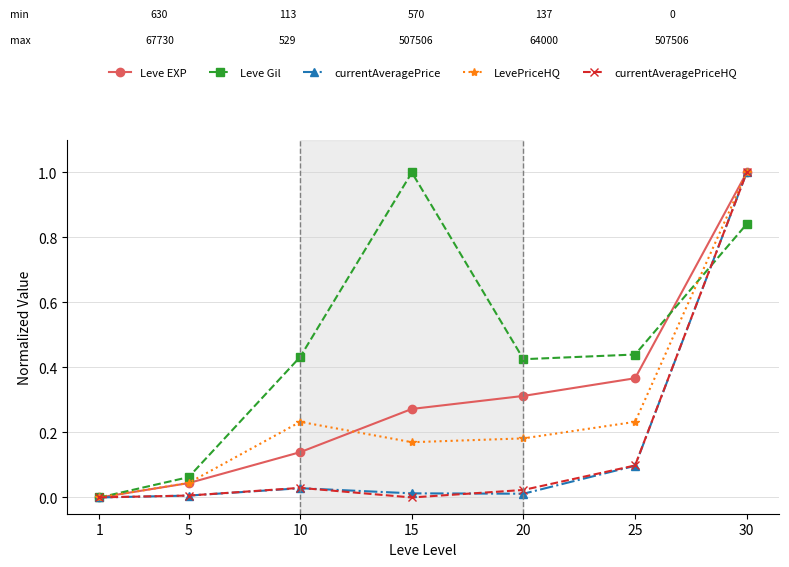

Is it true that currentAveragePrice equals -0.4 at 1?

False